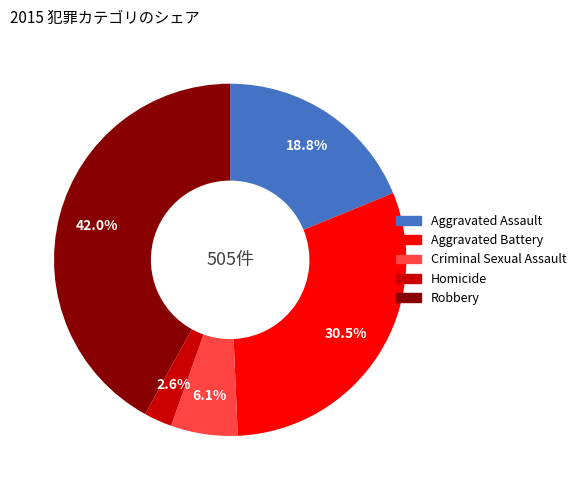

The Robbery slice represents 52% of the pie. True or false?

False